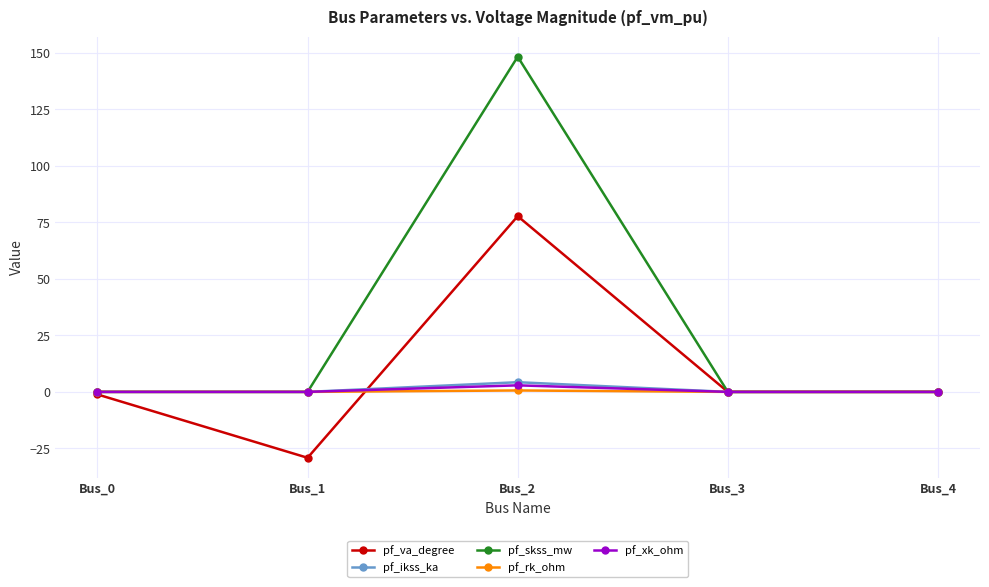

What is the difference between the maximum and minimum values in the pf_va_degree series?

107.0